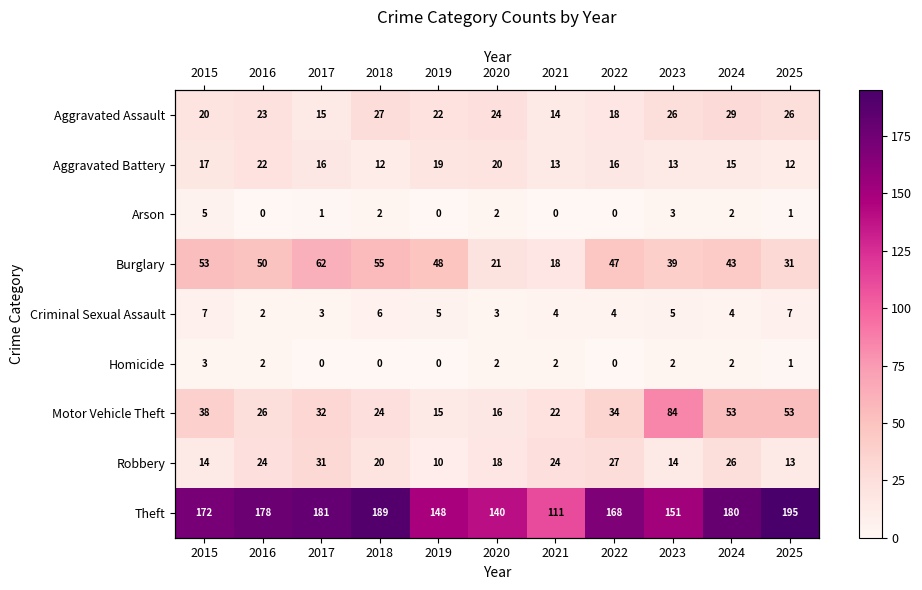

True or false: Aggravated Assault has a value of 29 at 2024.

True